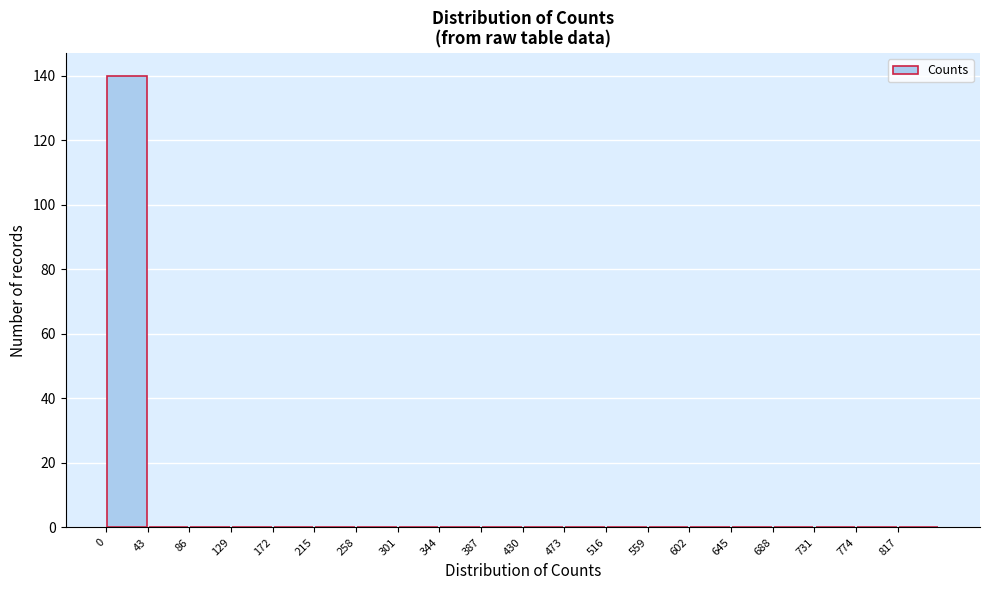

What is the height of the bar covering 0 to 43 on the x-axis? Neither the bar edges nor the heights are printed on the chart, so give them approximately, as read against the axes.

140